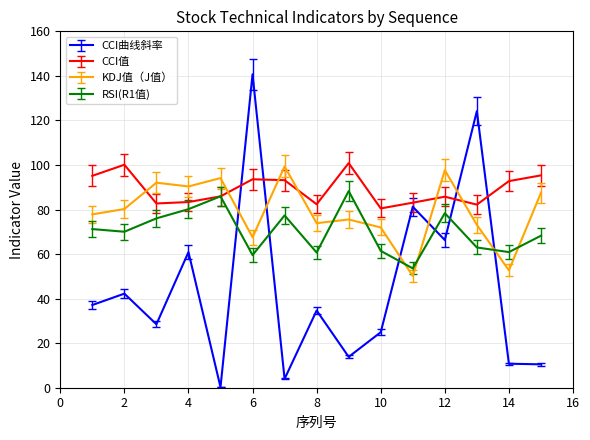

How many times do CCI曲线斜率 and KDJ值（J值） cross each other?

6